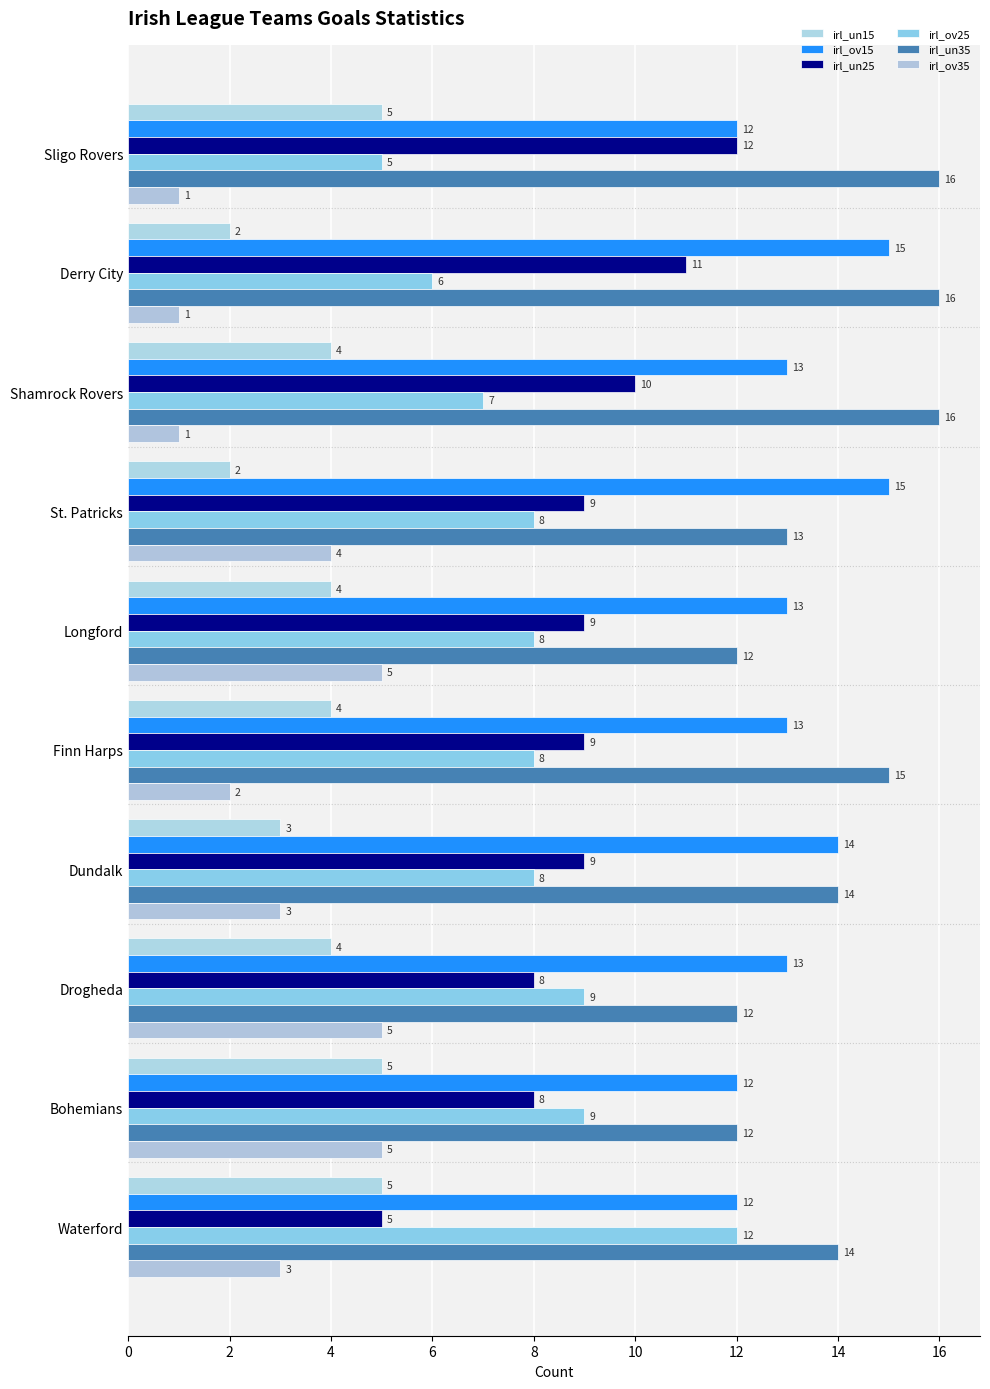

What is the sum of all irl_un15 values?

38